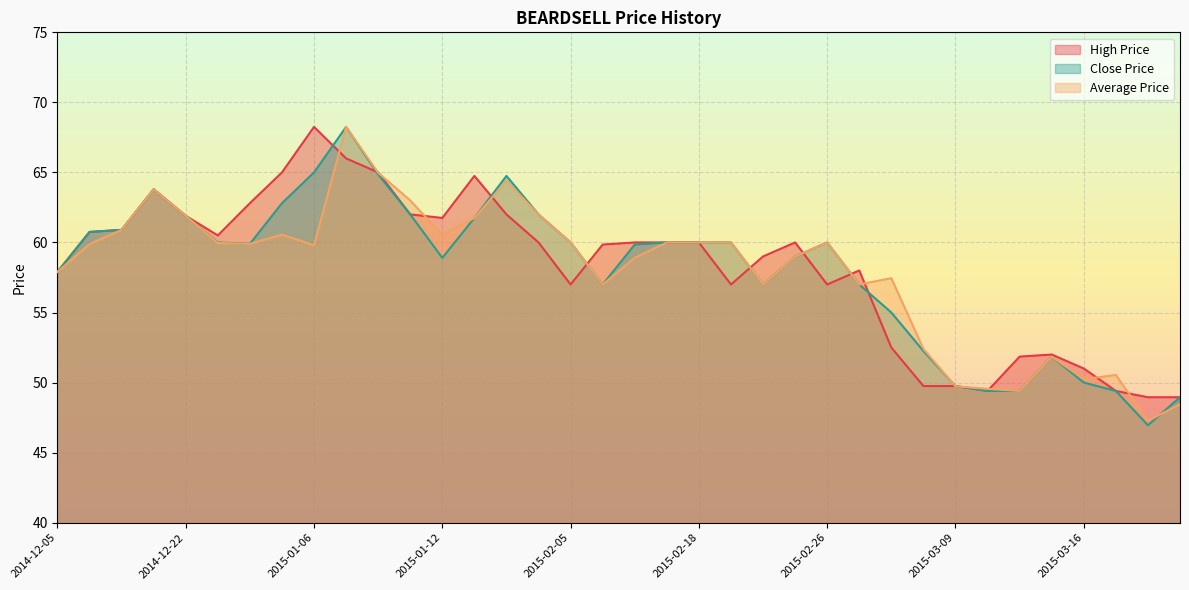

The Close Price series shows 47.0 at 2015-03-18. True or false?

True